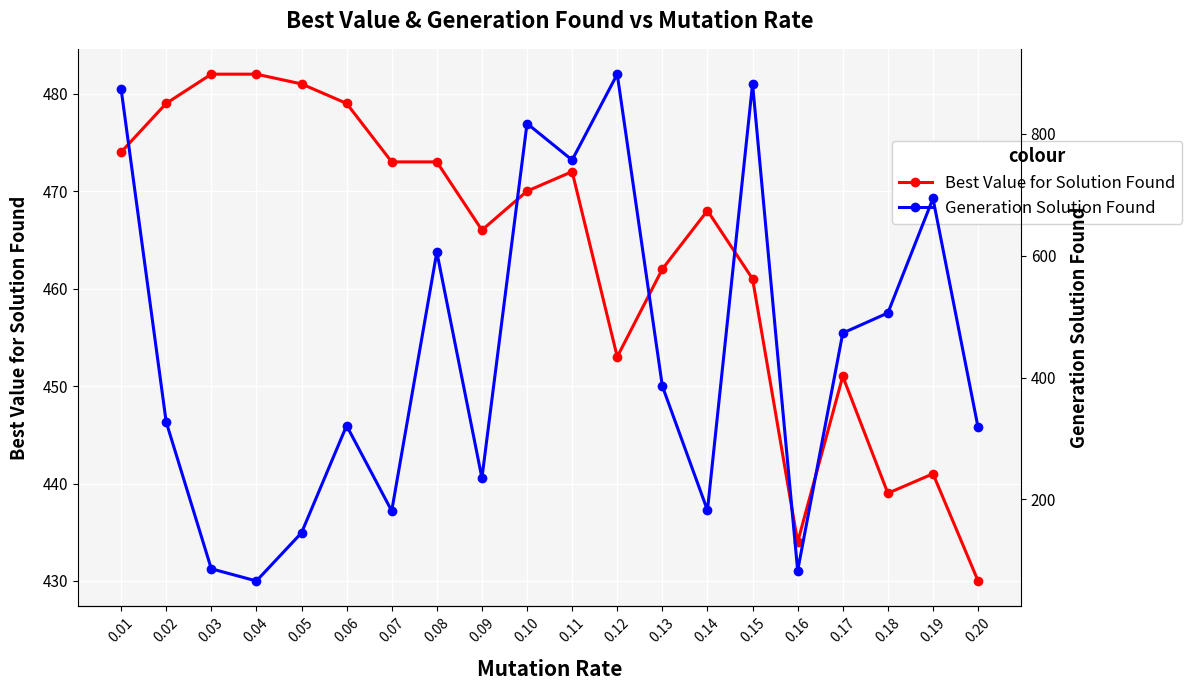

Rank the series by their average value, from lowest to highest.

Generation Solution Found, Best Value for Solution Found